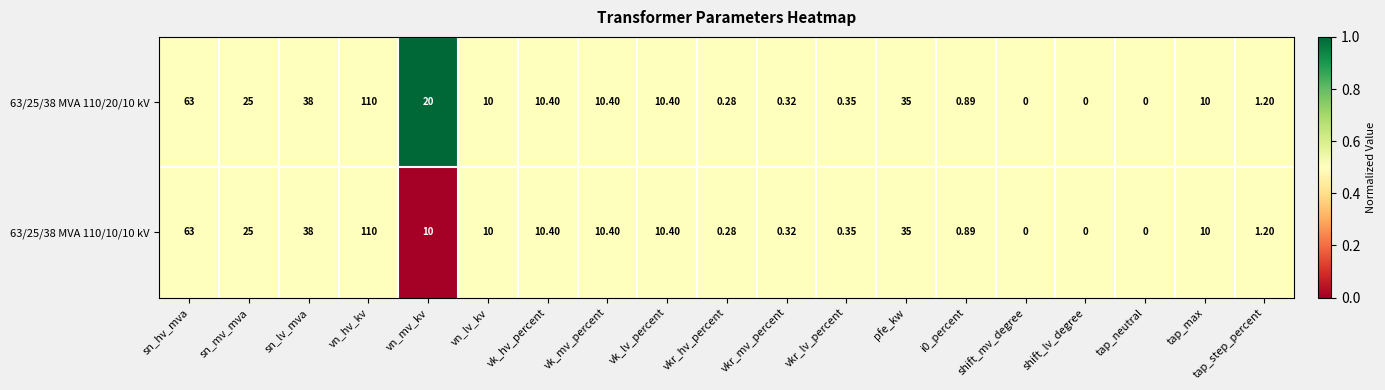

At which category is the sum across all series the highest?

vn_hv_kv